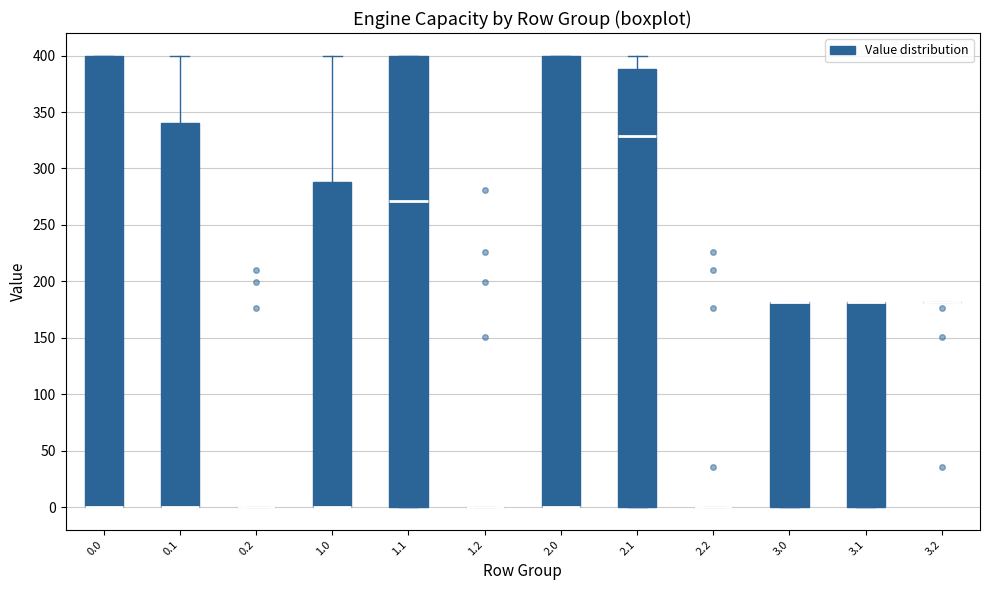

Reading left to right, transcribe this box plot: for each box, give where its median line is, the range the box spans, and where its two whiskers end, as read against the y-axis. The values are not printed on the chart, so give them approximately, as read against the axis.

0.0: median 0 (drawn on the box's lower edge), box 0 to 400, whiskers 0 to 400
0.1: median 0 (drawn on the box's lower edge), box 0 to 340, whiskers 0 to 400
0.2: box collapsed to a line at 0, whiskers 0 to 0
1.0: median 0 (drawn on the box's lower edge), box 0 to 290, whiskers 0 to 400
1.1: median 270, box 0 to 400, whiskers 0 to 400
1.2: box collapsed to a line at 0, whiskers 0 to 0
2.0: median 0 (drawn on the box's lower edge), box 0 to 400, whiskers 0 to 400
2.1: median 330, box 0 to 390, whiskers 0 to 400
2.2: box collapsed to a line at 0, whiskers 0 to 0
3.0: median 180 (drawn on the box's upper edge), box 0 to 180, whiskers 0 to 180
3.1: median 180 (drawn on the box's upper edge), box 0 to 180, whiskers 0 to 180
3.2: box collapsed to a line at 180, whiskers 180 to 180